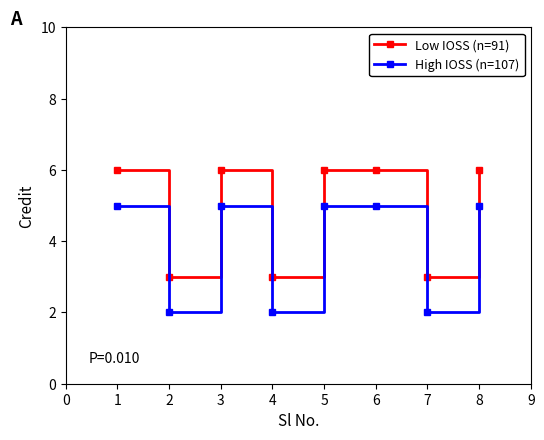

What is the total value across all series at 1?

11